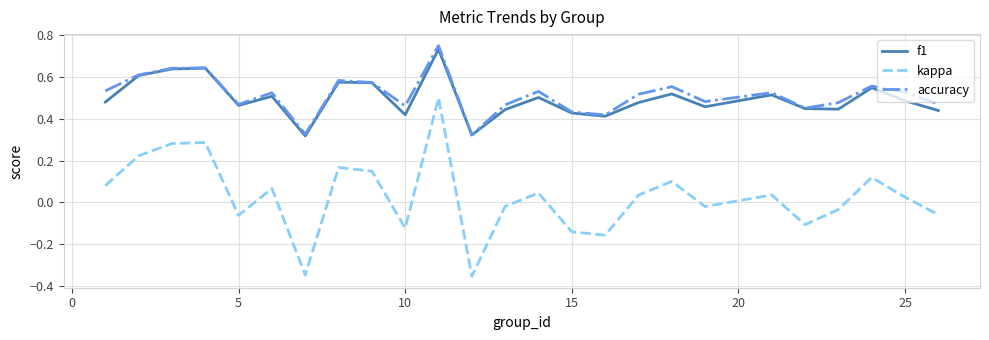

Which series has the largest range (max minus min)?

kappa